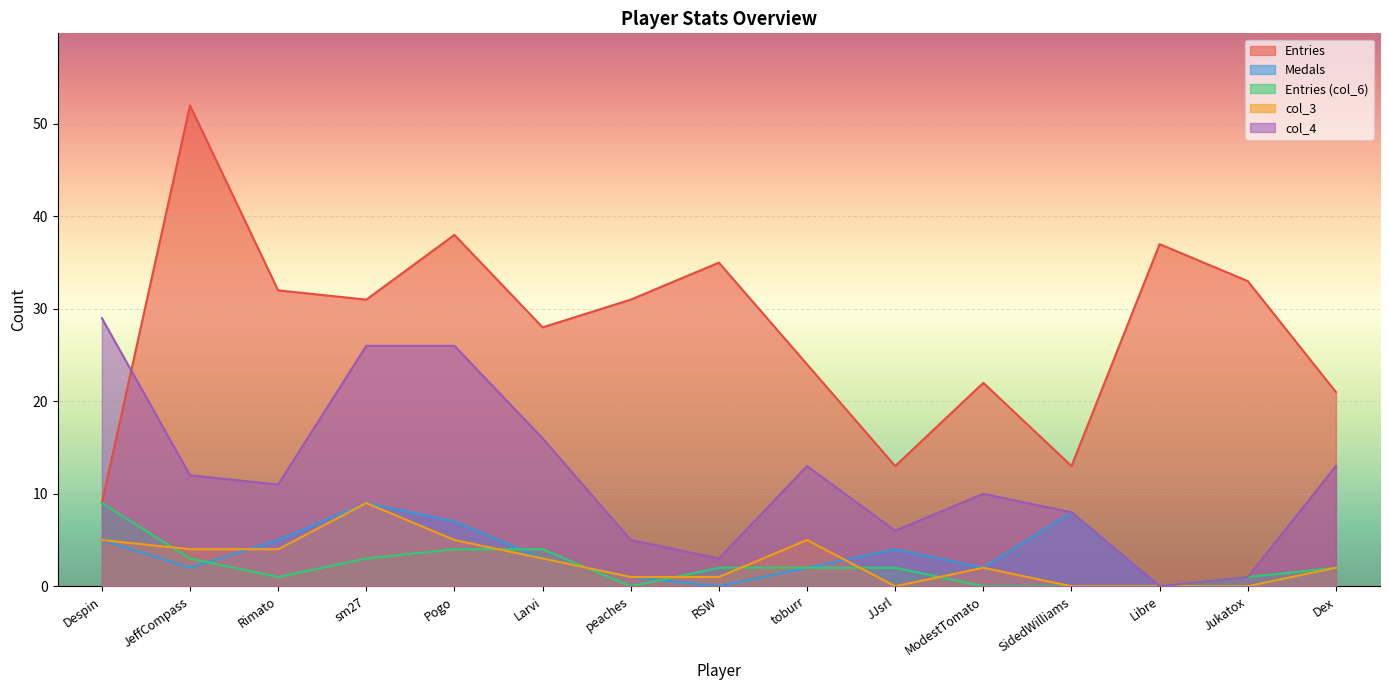

True or false: col_4 and col_3 intersect in this chart.

False